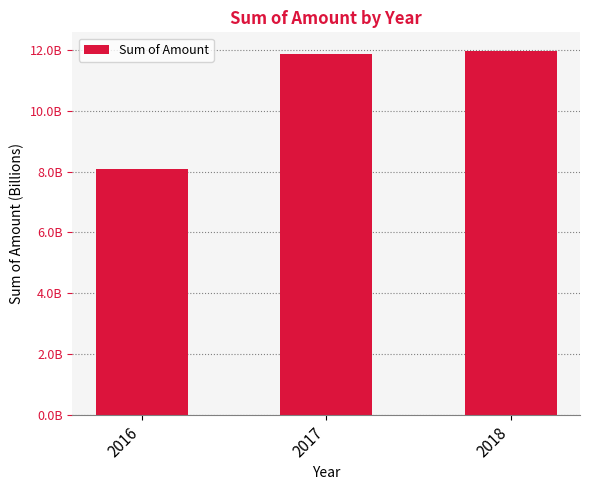

List the labels in order of value, smallest first.

2016, 2017, 2018